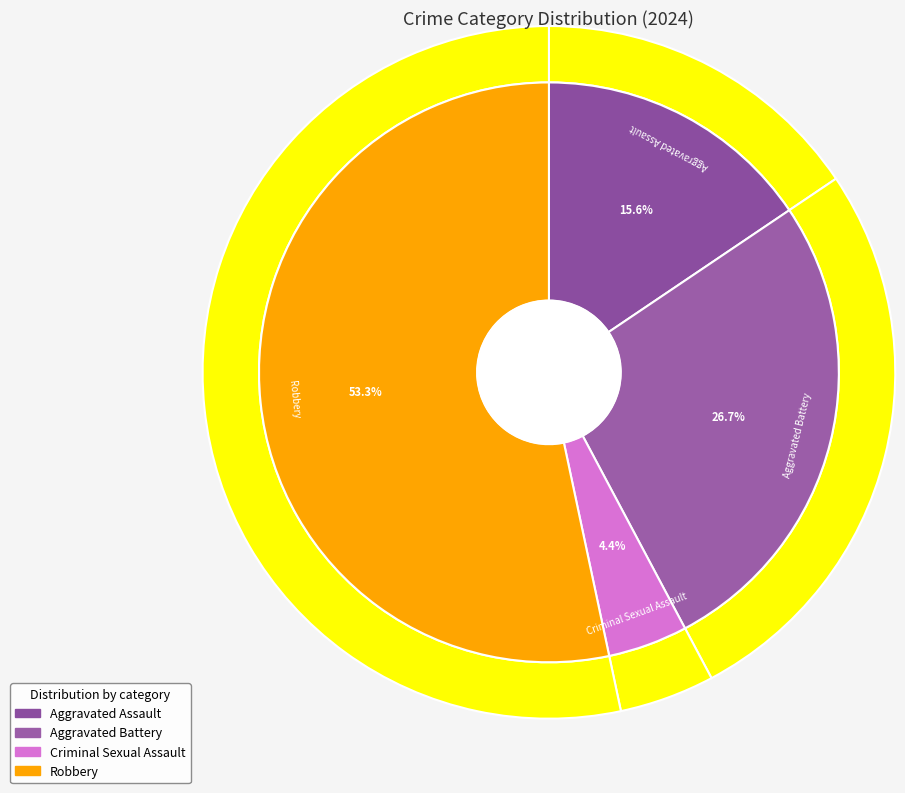

To the nearest percent, what percentage of the pie is Robbery?

53%